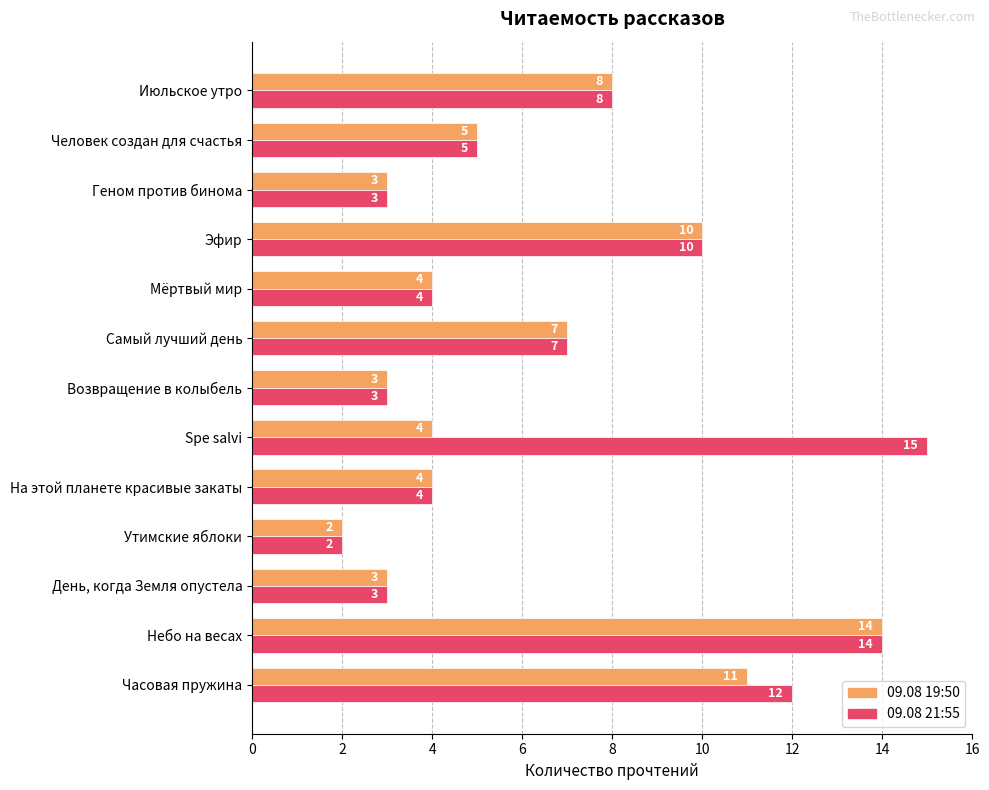

At which category is the sum across all series the highest?

Небо на весах